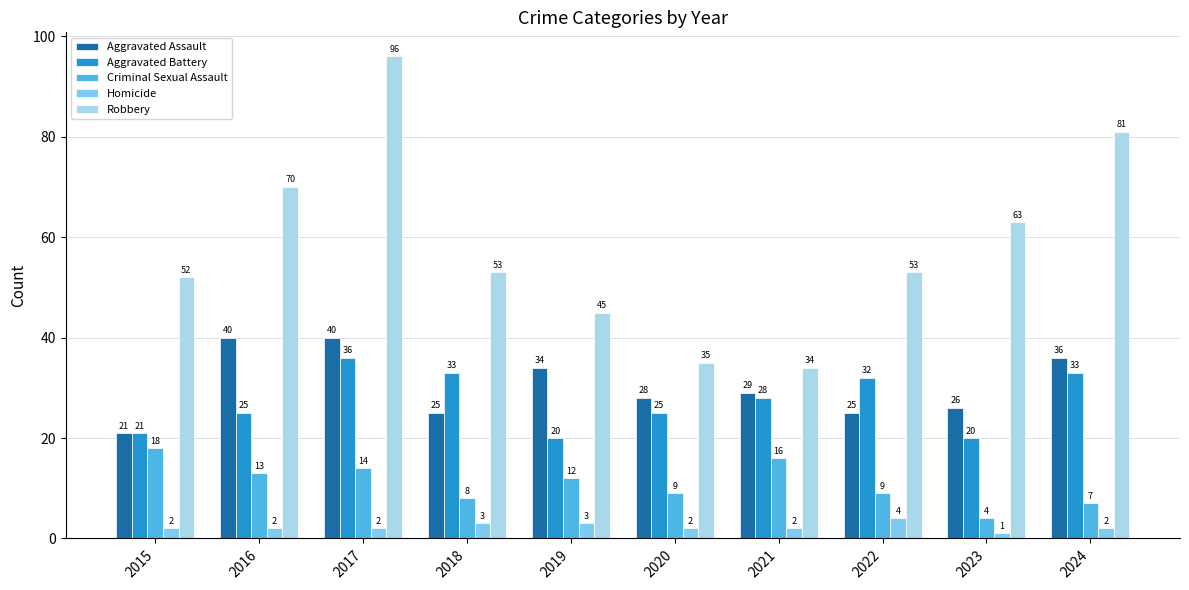

Reading left to right, transcribe all the data shown in this chart.

Aggravated Assault: 2015=21	2016=40	2017=40	2018=25	2019=34	2020=28	2021=29	2022=25	2023=26	2024=36
Aggravated Battery: 2015=21	2016=25	2017=36	2018=33	2019=20	2020=25	2021=28	2022=32	2023=20	2024=33
Criminal Sexual Assault: 2015=18	2016=13	2017=14	2018=8	2019=12	2020=9	2021=16	2022=9	2023=4	2024=7
Homicide: 2015=2	2016=2	2017=2	2018=3	2019=3	2020=2	2021=2	2022=4	2023=1	2024=2
Robbery: 2015=52	2016=70	2017=96	2018=53	2019=45	2020=35	2021=34	2022=53	2023=63	2024=81